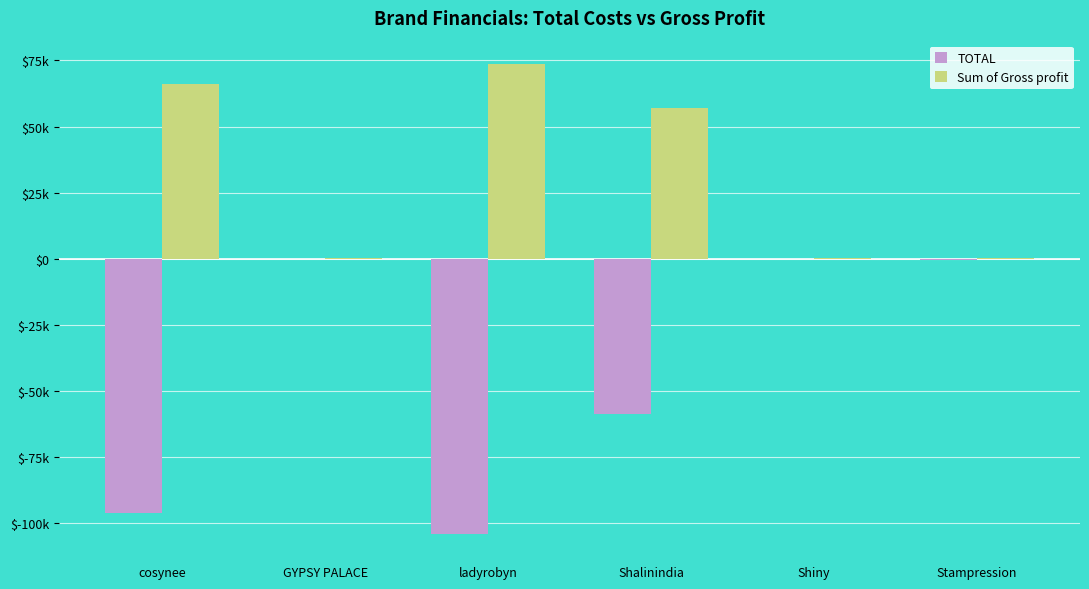

What position from the right is ladyrobyn?

4